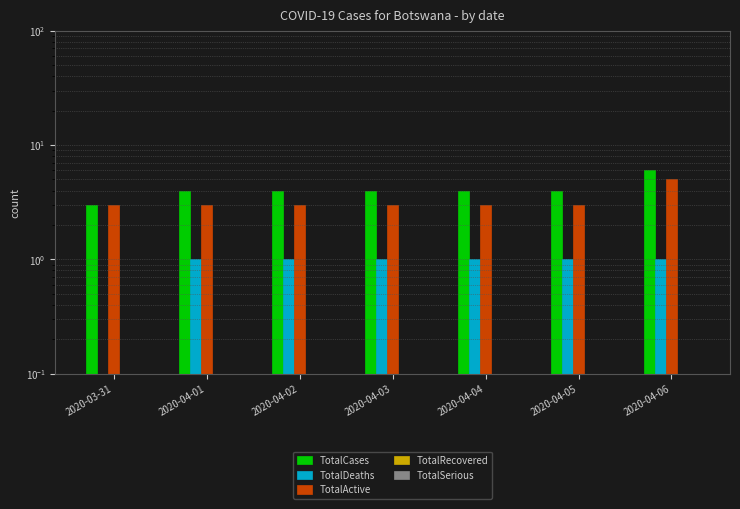

What is the difference between the maximum and minimum values in the TotalCases series?

3